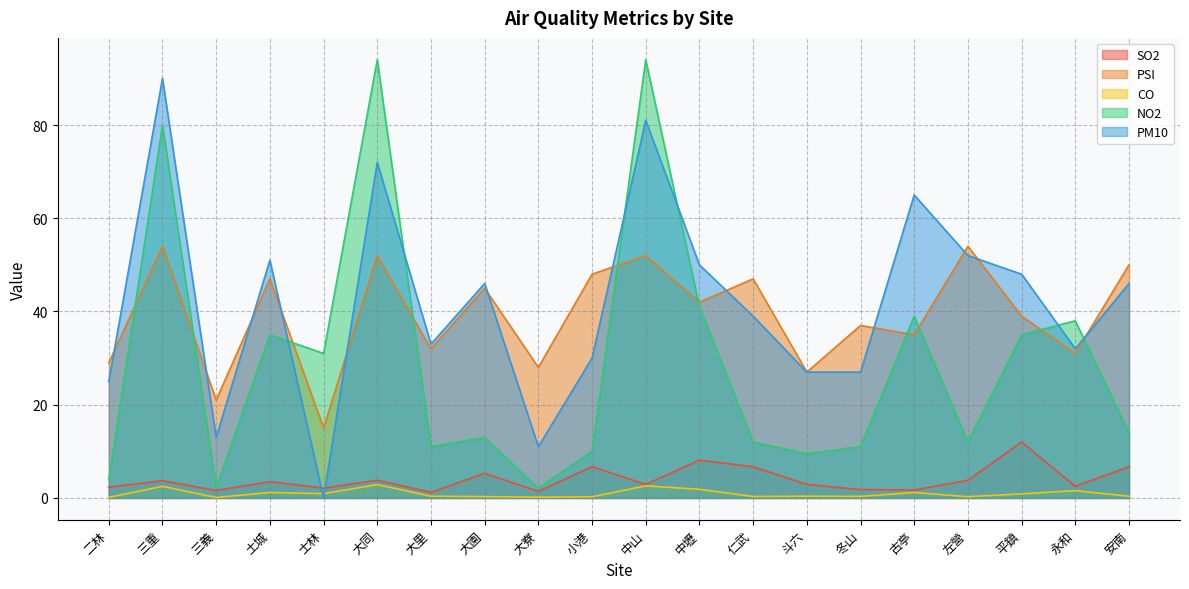

True or false: NO2 and SO2 intersect in this chart.

False